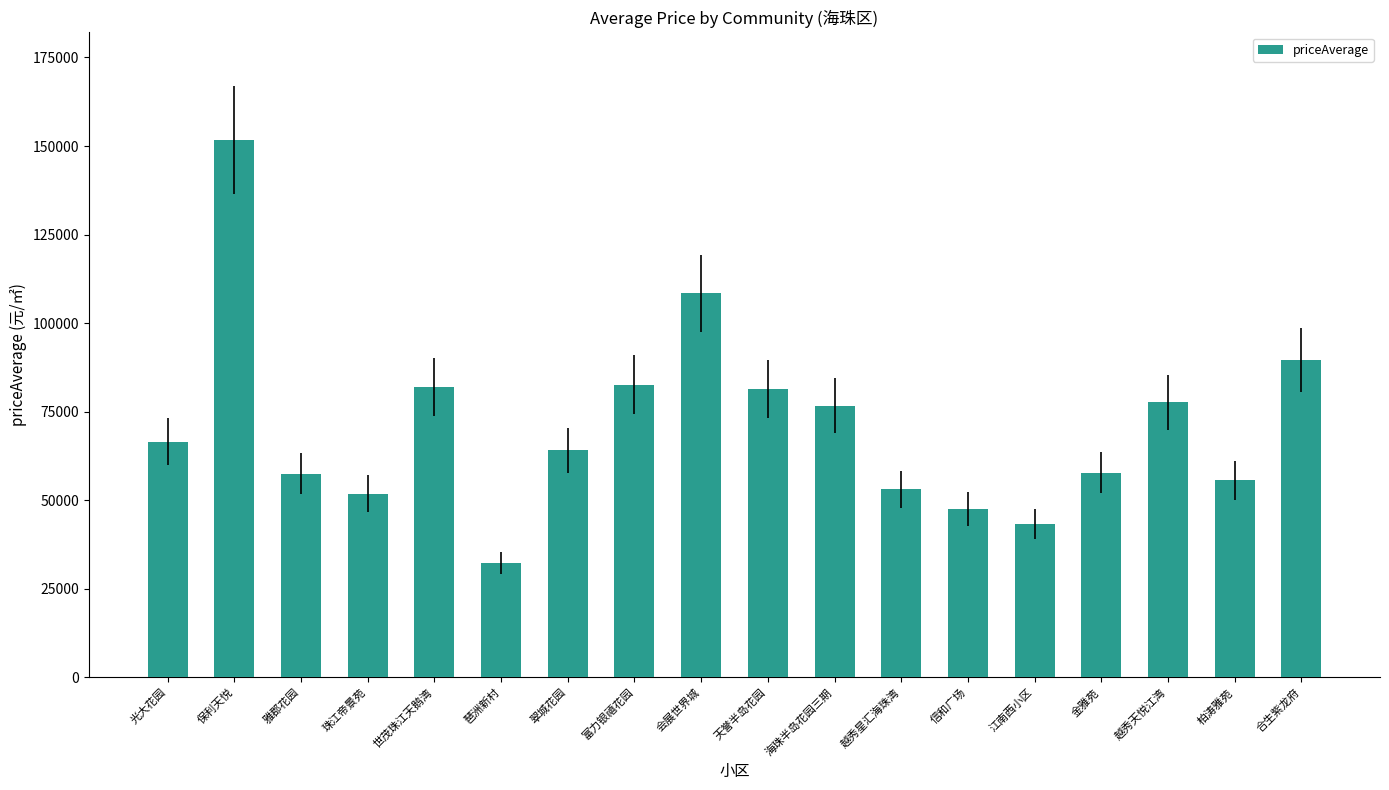

What is the ratio of the value at 柏涛雅苑 to the value at 海珠半岛花园三期?

0.7